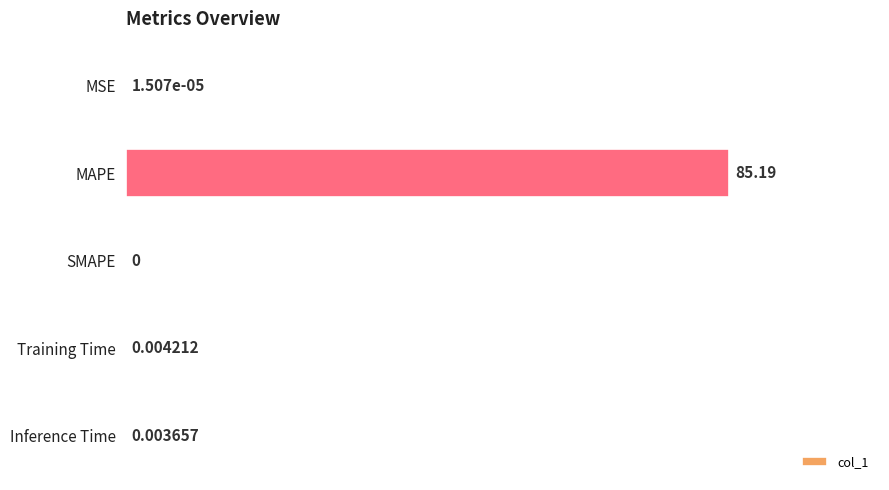

What is the sum of all values?

85.2